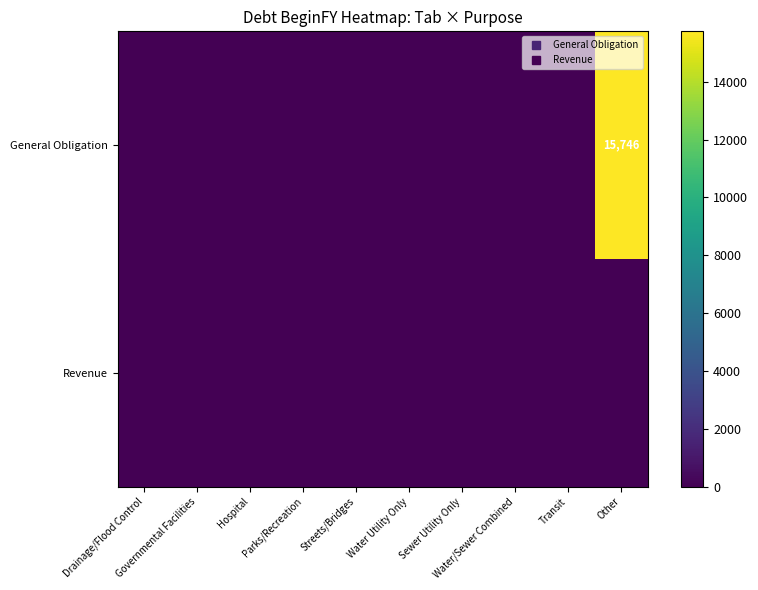

At how many categories does at least one series exceed 1953?

1